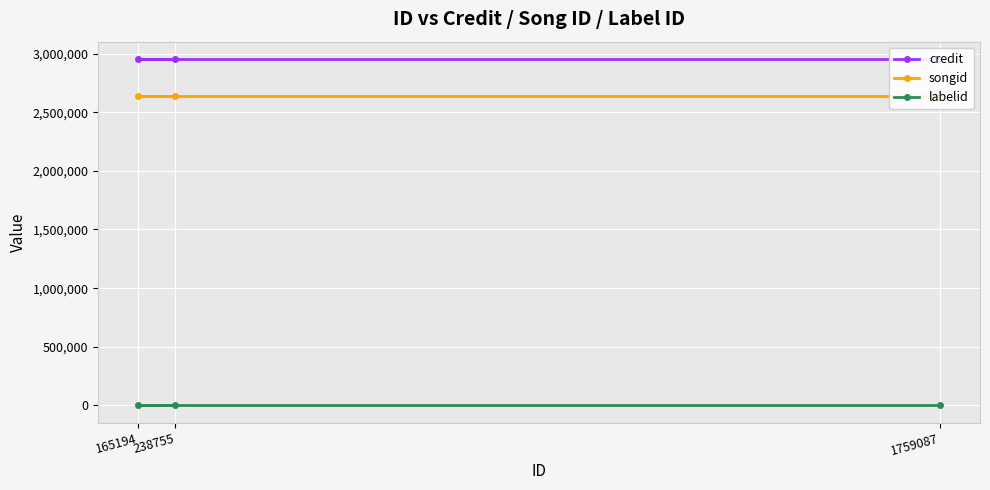

Reading left to right, extract all data points from this chart.

credit: 238755=2953631	165194=2953631	1759087=2953631
songid: 238755=2634328	165194=2634328	1759087=2634328
labelid: 238755=1520	165194=1520	1759087=1520